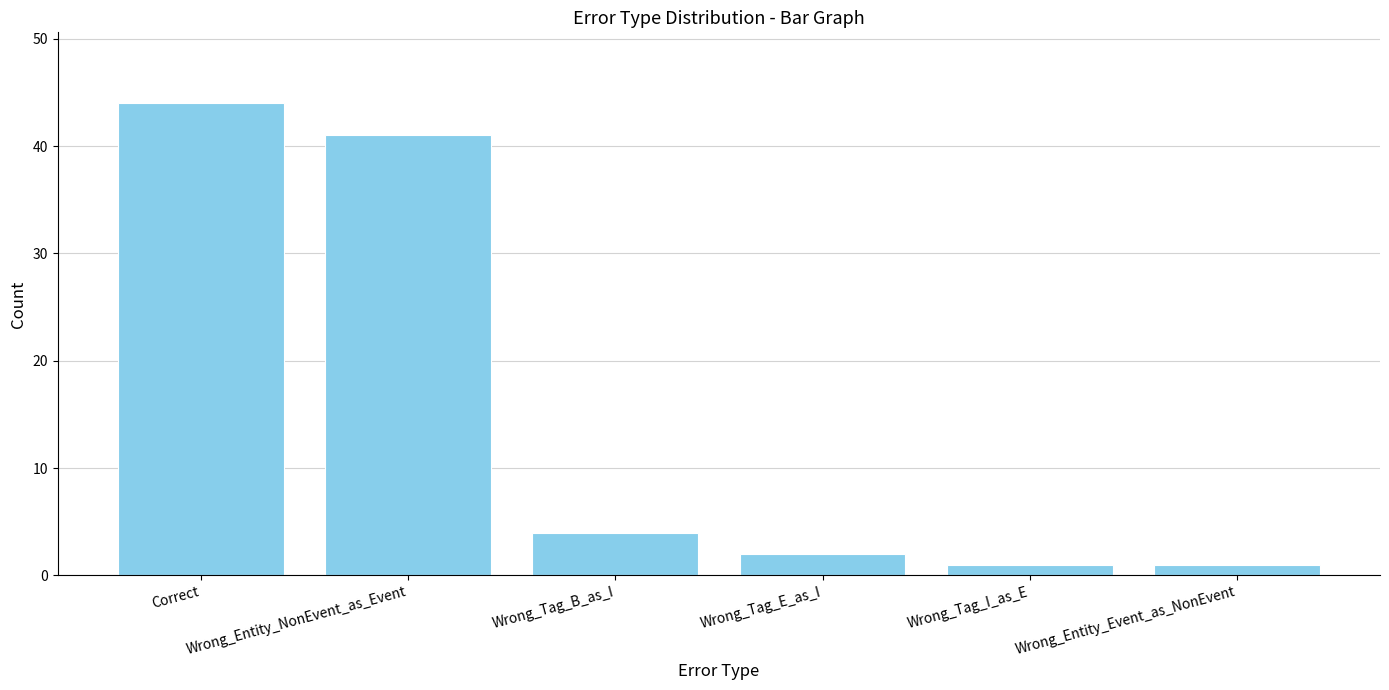

At which label is the value closest to 22?

Wrong_Tag_B_as_I